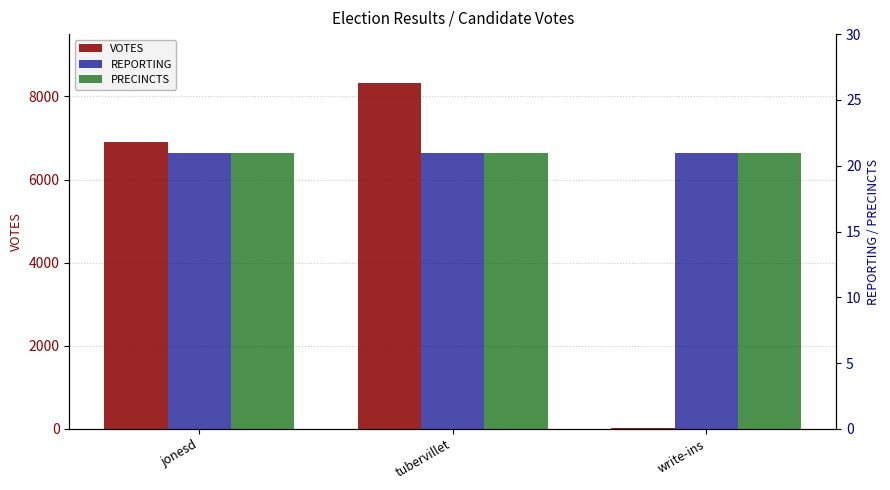

How many series are shown in this chart?

3